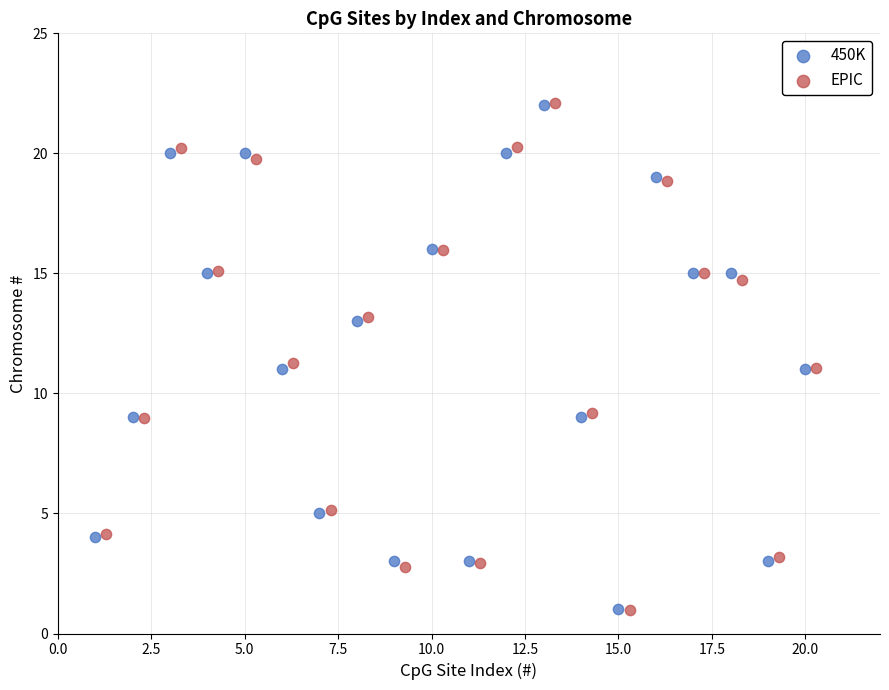

Which series has the widest spread of Y values?

EPIC